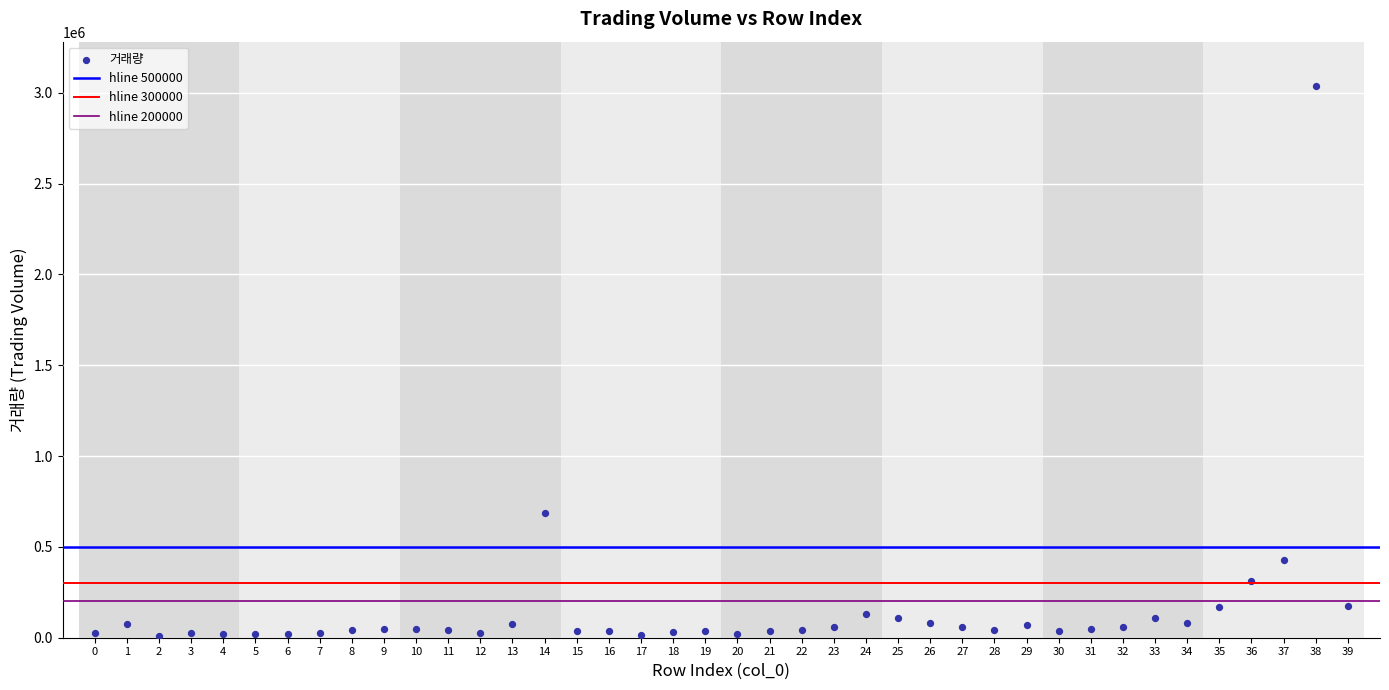

What Y value in the scatter plot is closest to 1524030?

688555